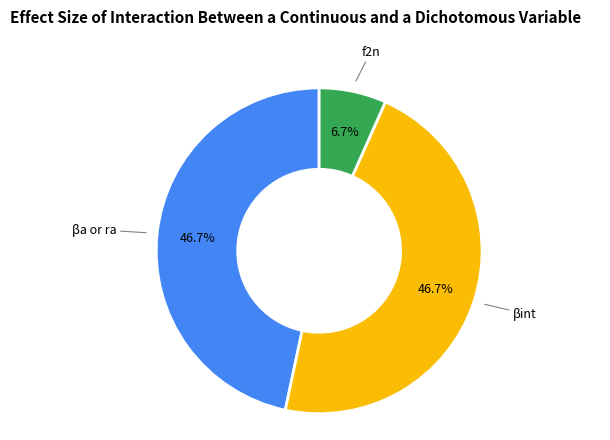

Does any single category account for the majority?

No